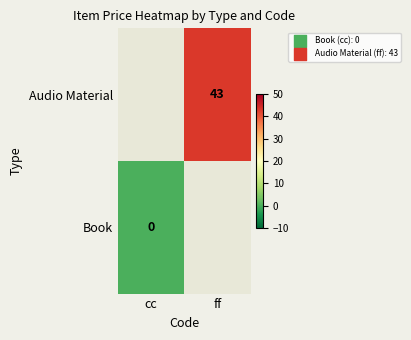

The Audio Material series shows 43 at ff. True or false?

True